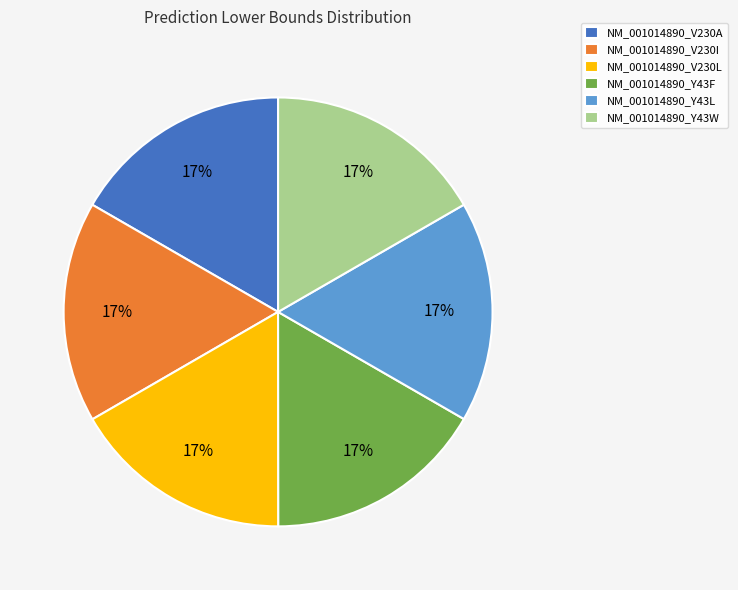

Is NM_001014890_Y43W the majority of the pie?

No